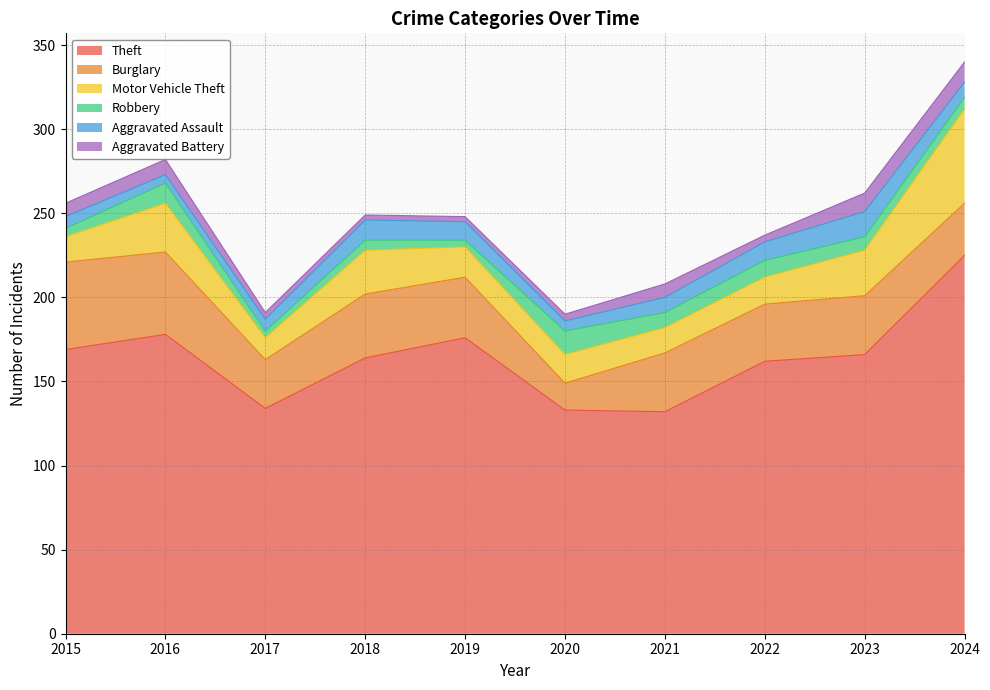

Which series has the largest total across all categories?

Theft